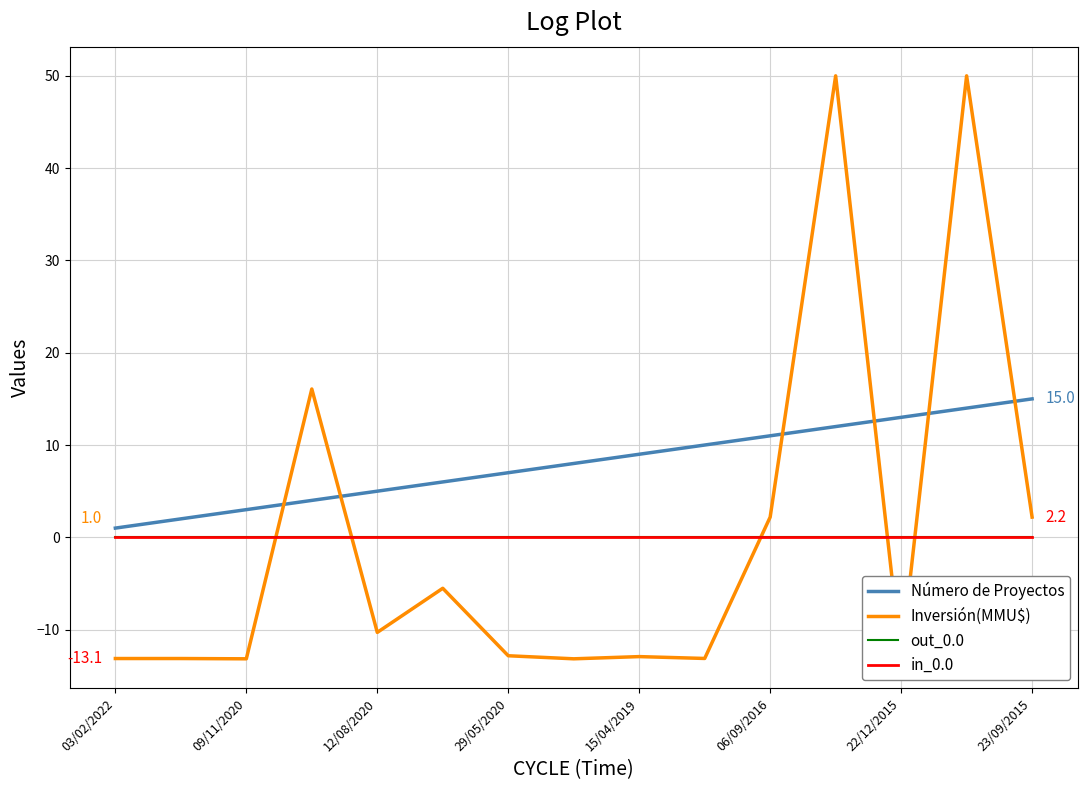

What is the total value across all series at 03/02/2022?

-12.1